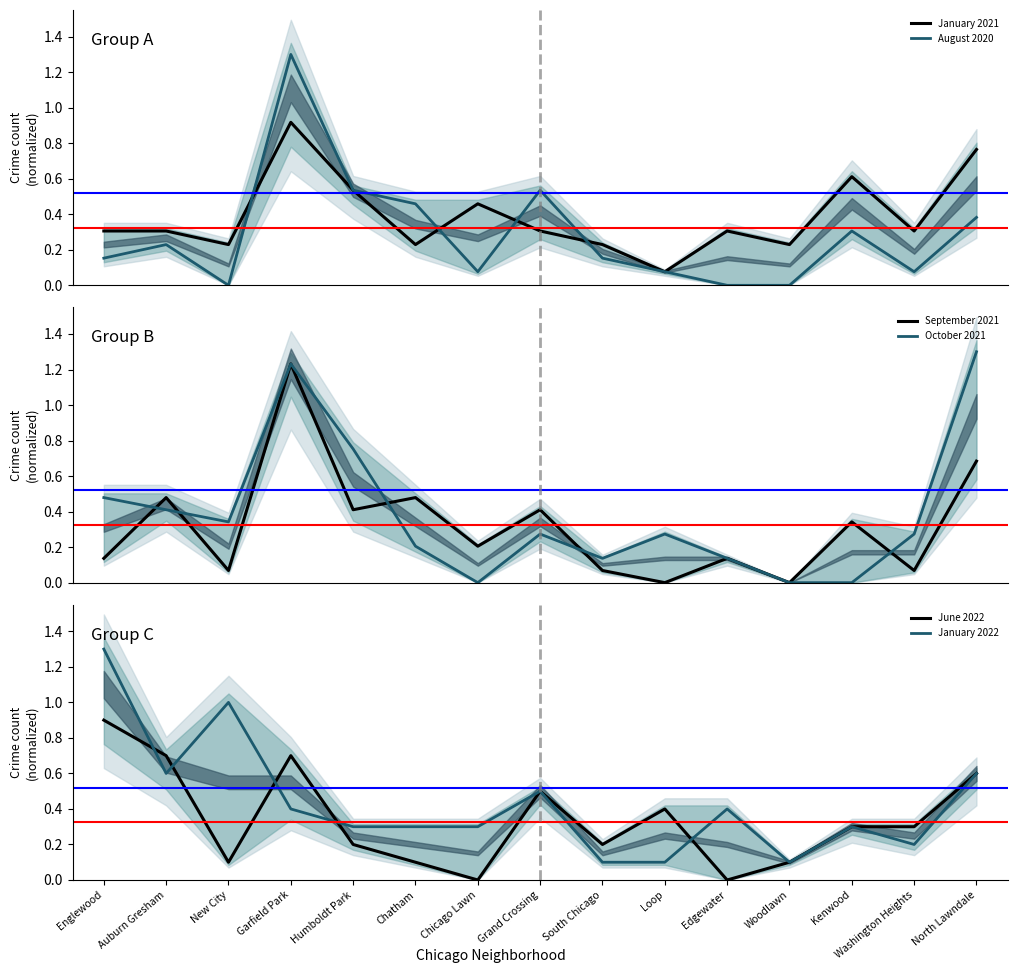

At which label does October 2021 reach its peak?

North Lawndale